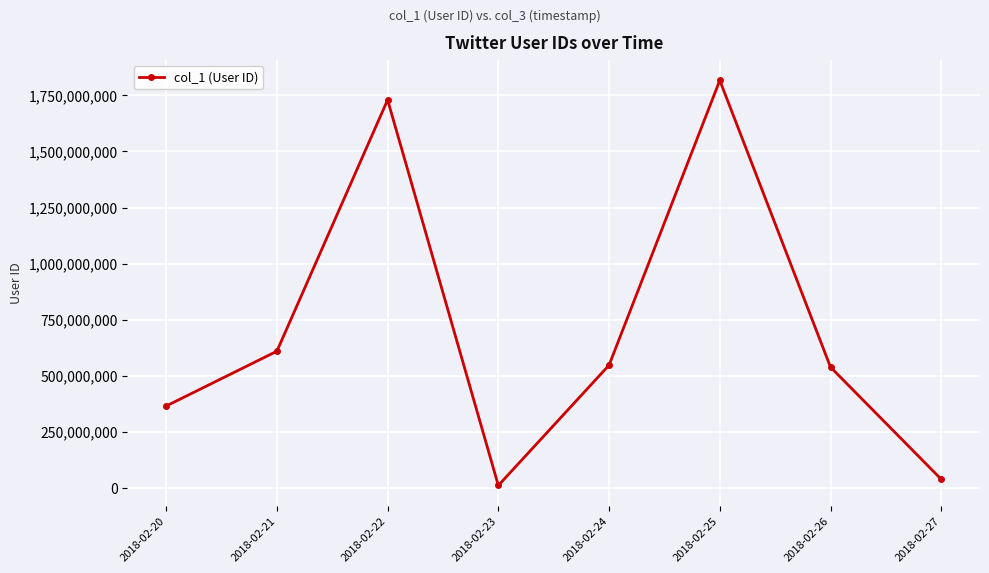

Where is the data nearest to the value 914109933?

2018-02-21